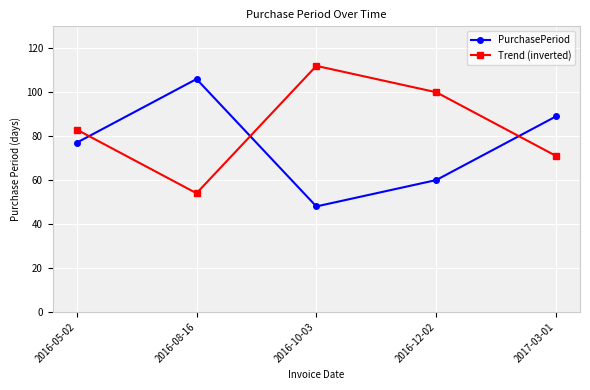

Is the value of Trend (inverted) at 2016-12-02 greater than the value of PurchasePeriod at 2016-08-16?

No